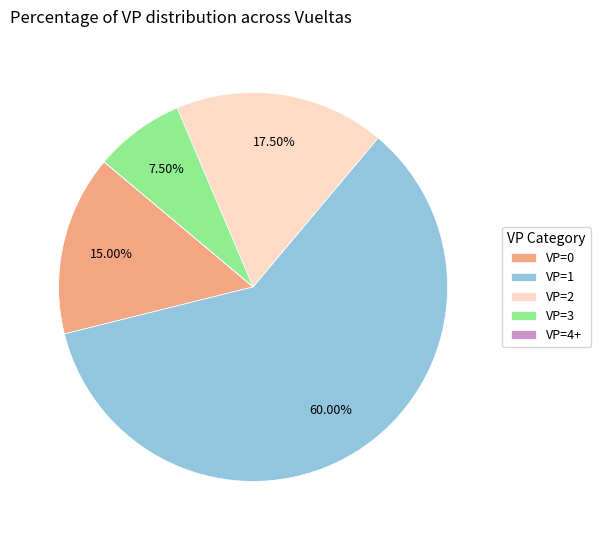

Does any single category account for the majority?

Yes